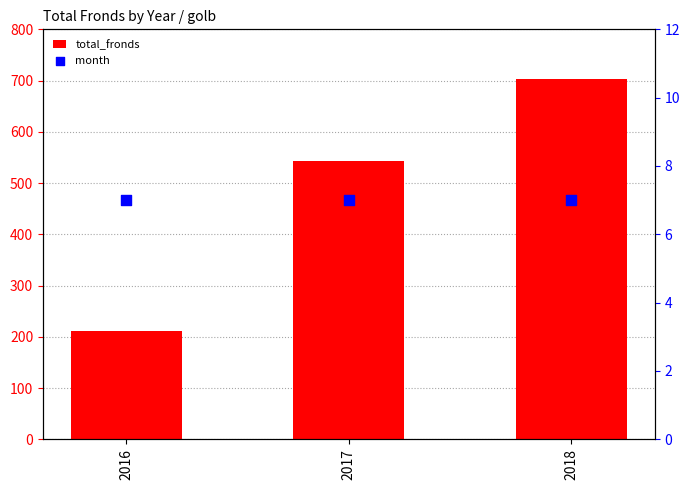

Is the value of month at 2016 greater than the value of total_fronds at 2018?

No